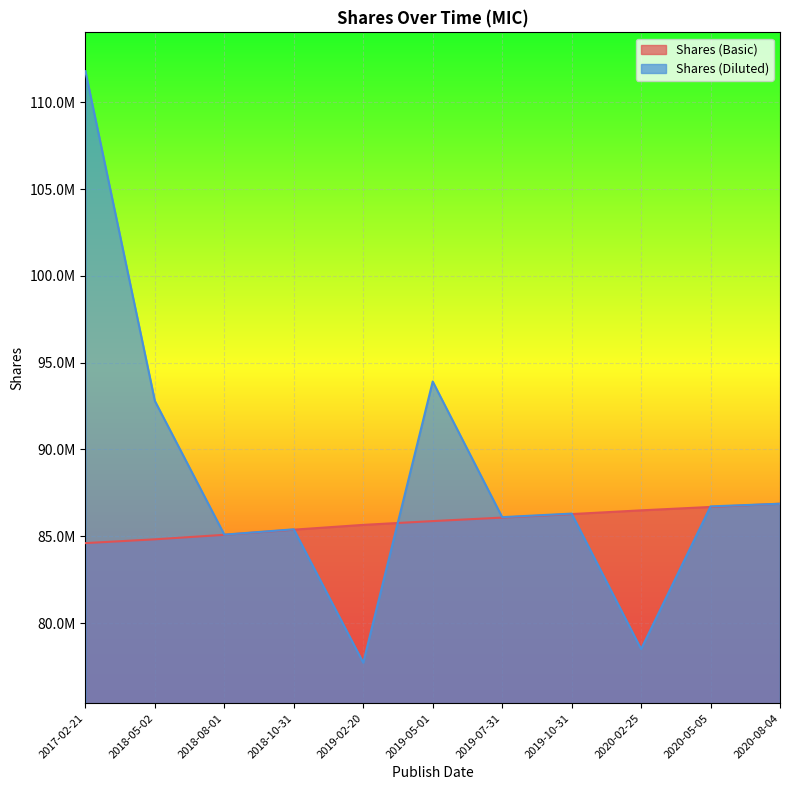

True or false: Shares (Basic) has a value of 111458679 at 2017-02-21.

False